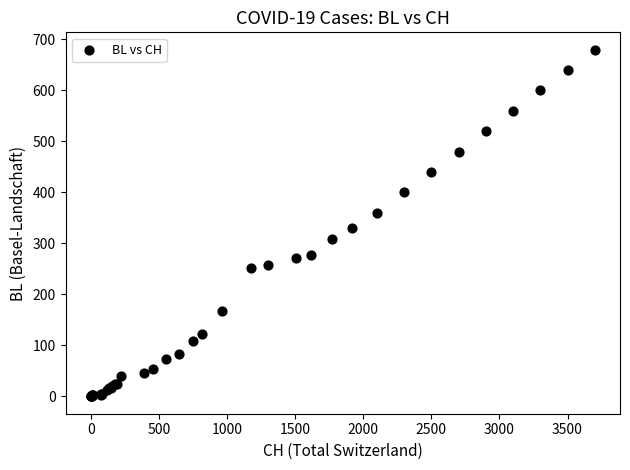

What Y value in the scatter plot is closest to 340?

330